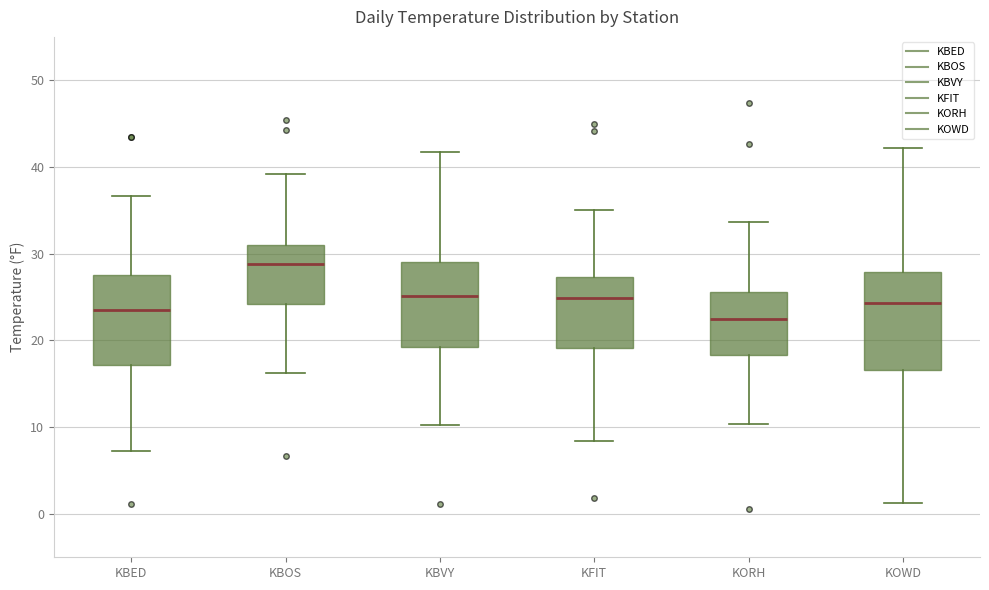

Which box's median line is the highest?

KBOS